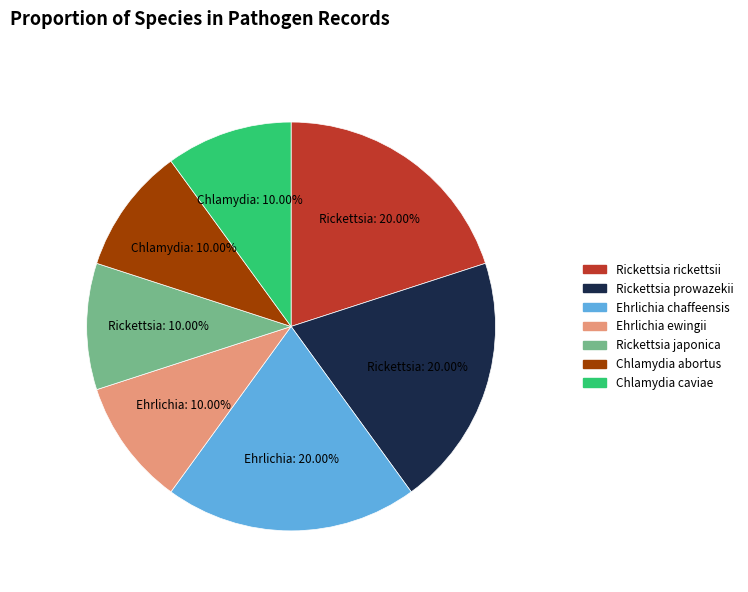

Is the sum of Chlamydia abortus and Rickettsia prowazekii greater than half?

No